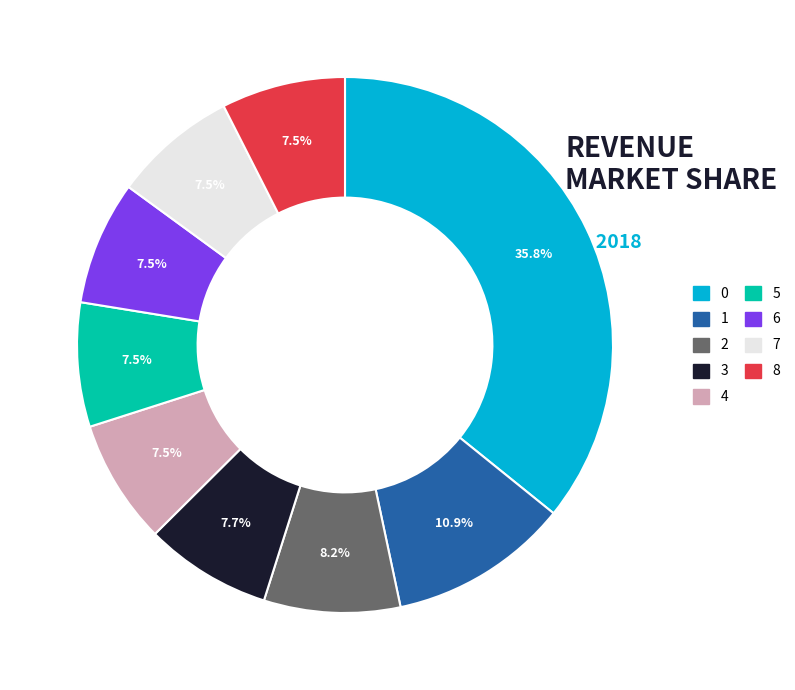

Approximately how many times larger is the value at 5 compared to 8?

1.0